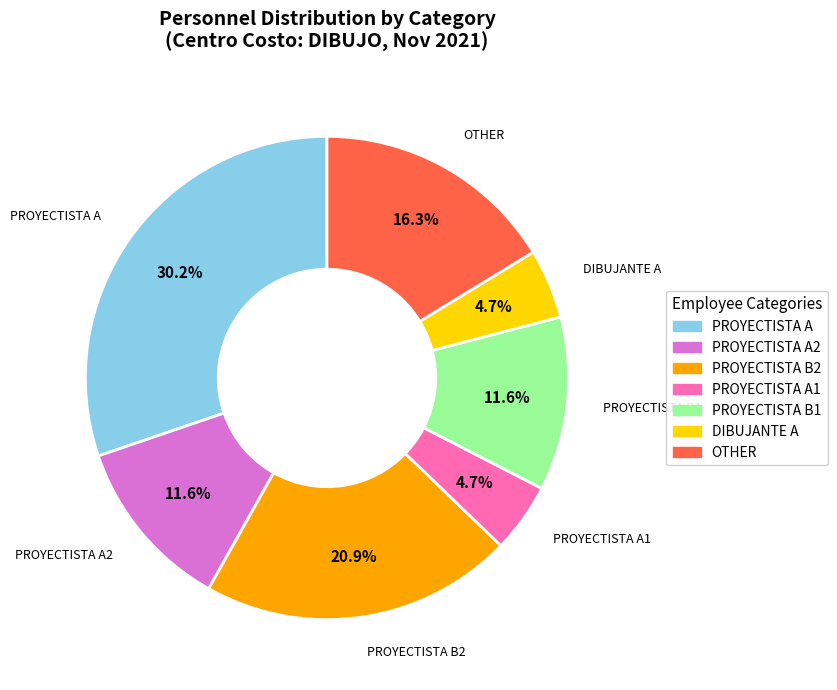

Does any single category account for the majority?

No